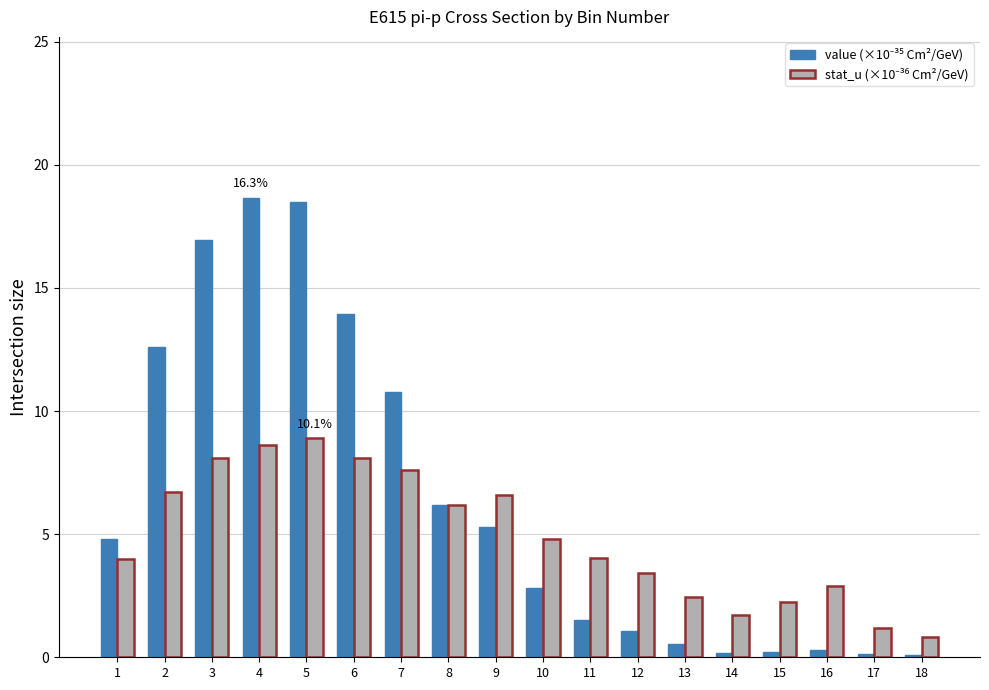

How many categories are shown in the chart?

18